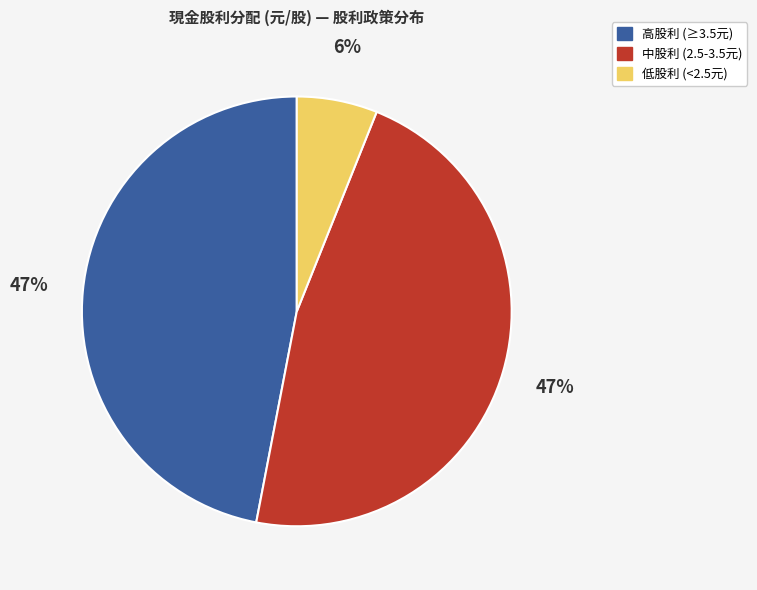

Is there a majority slice in this chart?

No